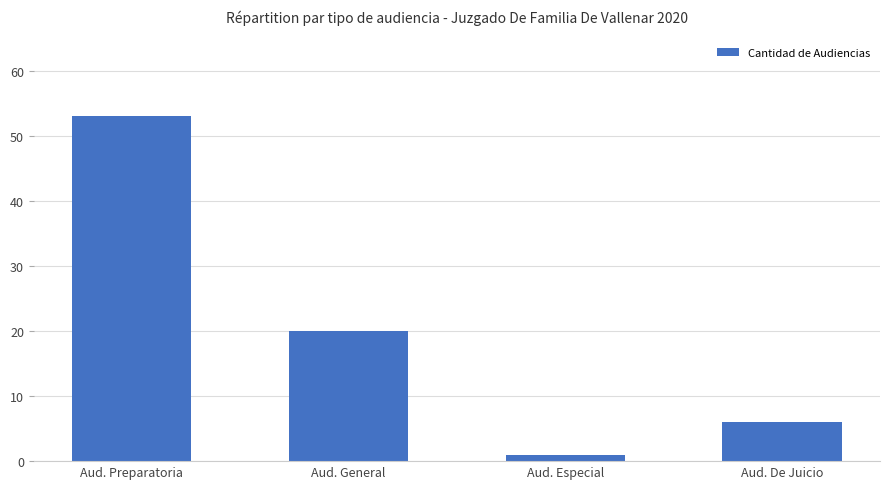

What is the change in value from Aud. Preparatoria to Aud. De Juicio?

-47